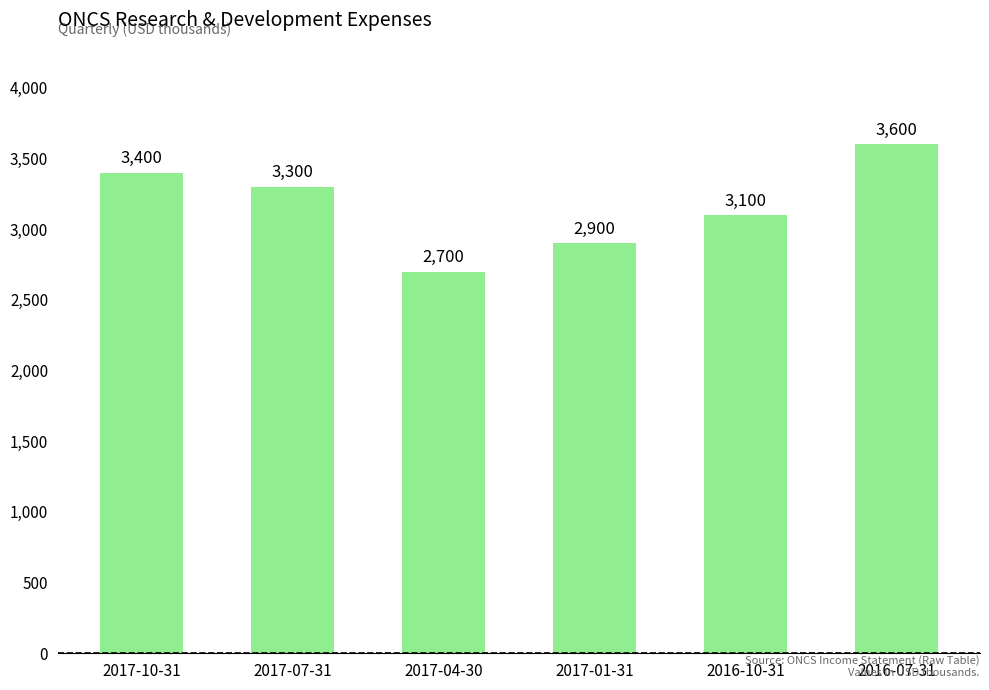

What is the sum of the values at 2016-10-31 and 2017-10-31?

6500